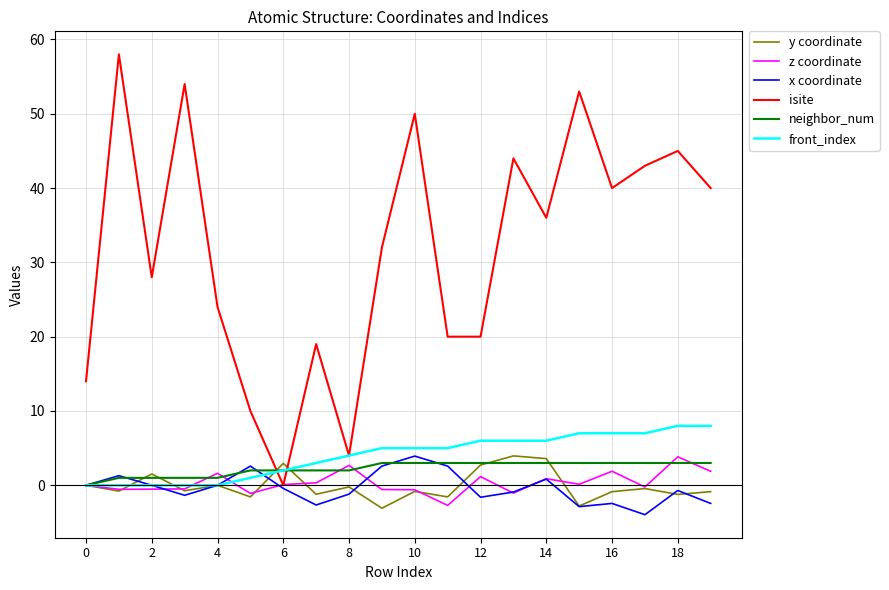

What is the smallest value displayed?

-4.0